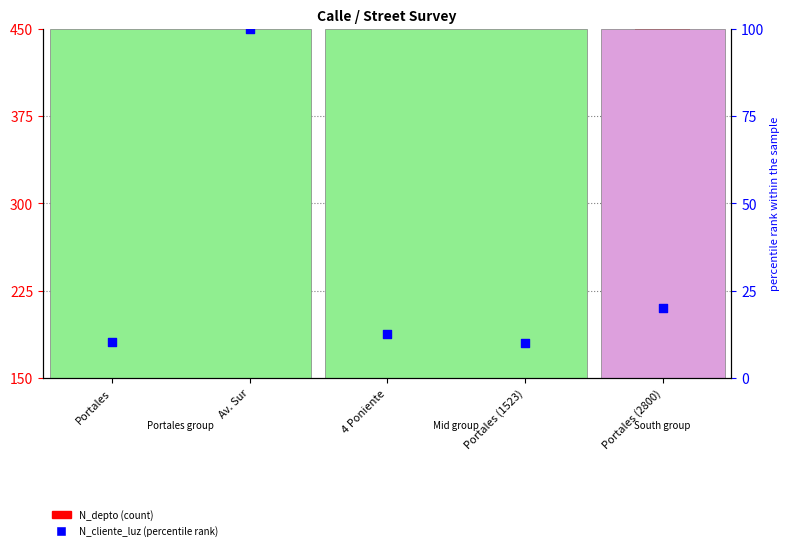

Which series contains the lowest Y value?

N_cliente_luz (scaled %)